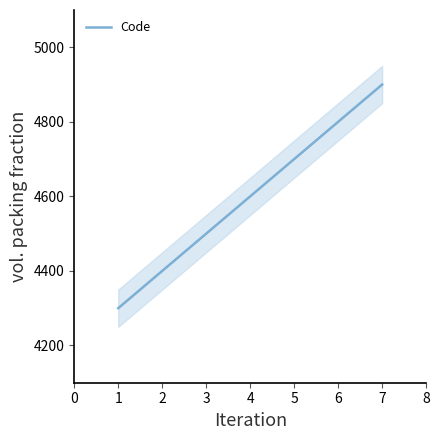

What is the highest value of the Code series?

4900